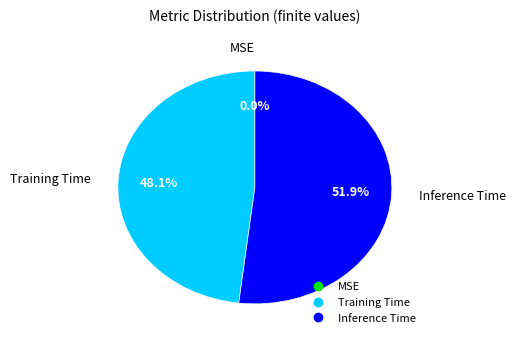

What is the largest slice in the pie chart?

Inference Time